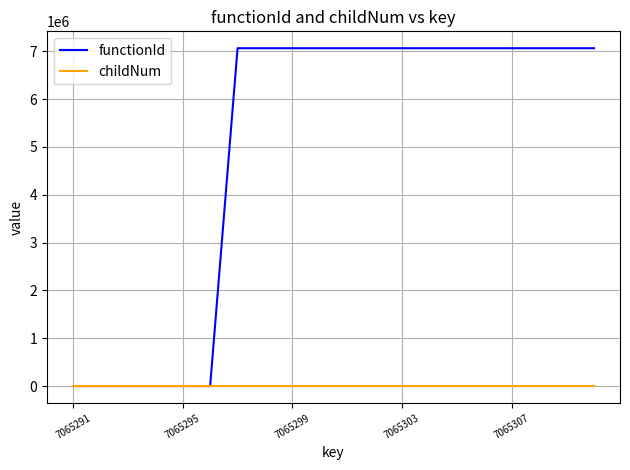

Which series has the largest total across all categories?

functionId